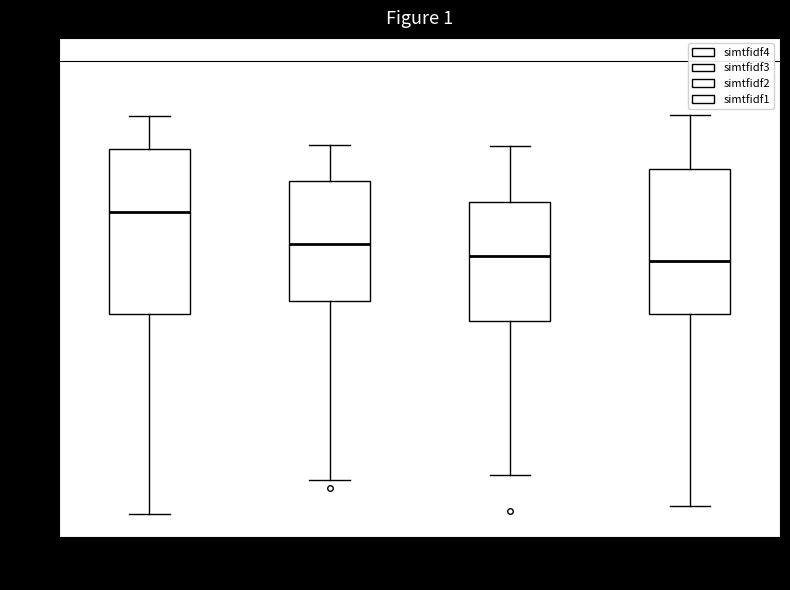

Which box is the tallest, from its lower edge to its upper edge?

simtfidf4